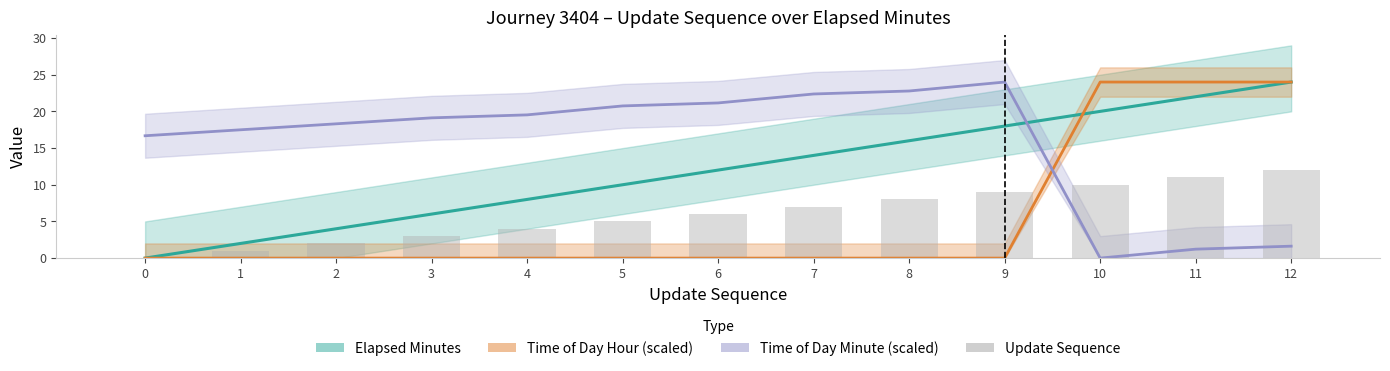

What is the value of the Update Sequence bar at the 11th from the left?

10.0